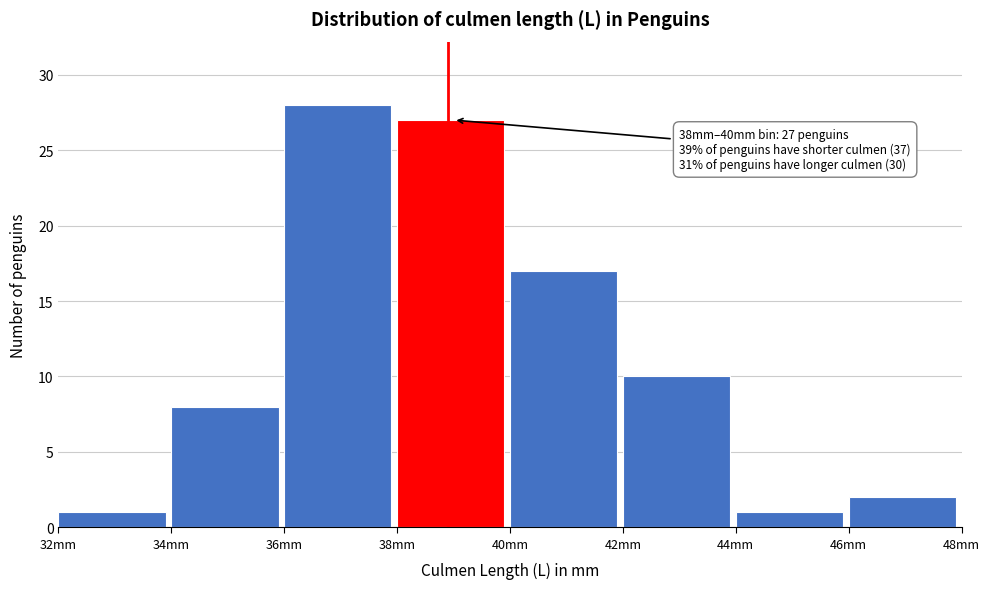

Which range on the x-axis has the tallest bar?

36 to 38